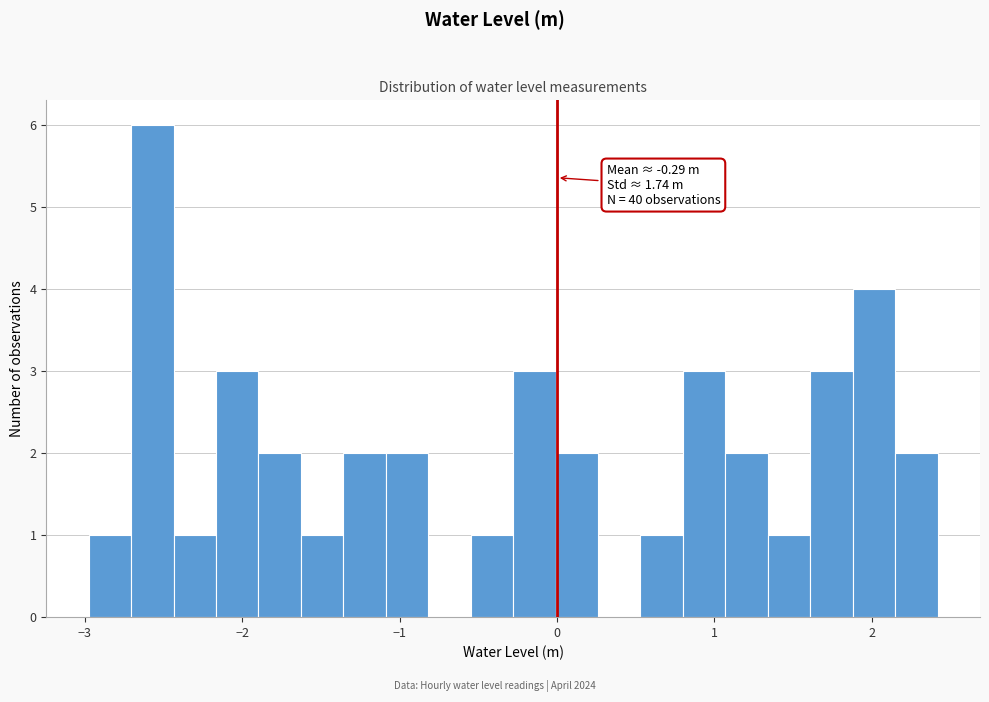

Around what value on the x-axis is the tallest bar? Give the approximate position of its centre, as read against the axis.

-2.6